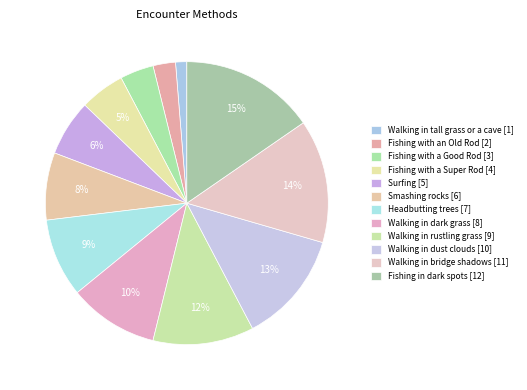

How many slices are in this pie chart?

12